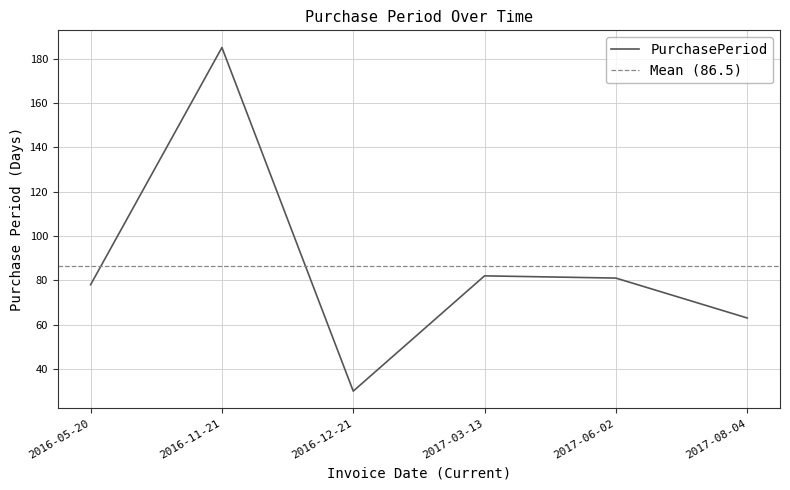

What is the label of the 1st point from the left?

2016-05-20